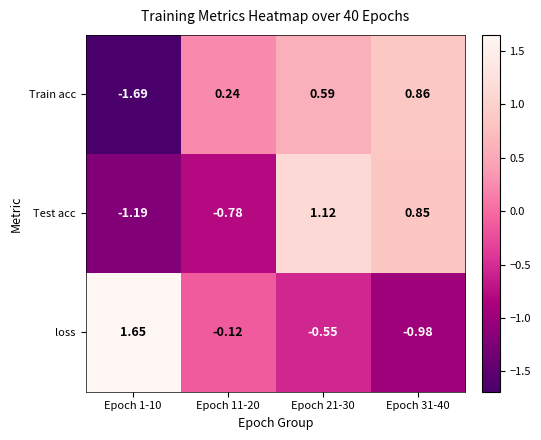

Rank the series at Epoch 1-10 from highest to lowest value.

loss, Test acc, Train acc